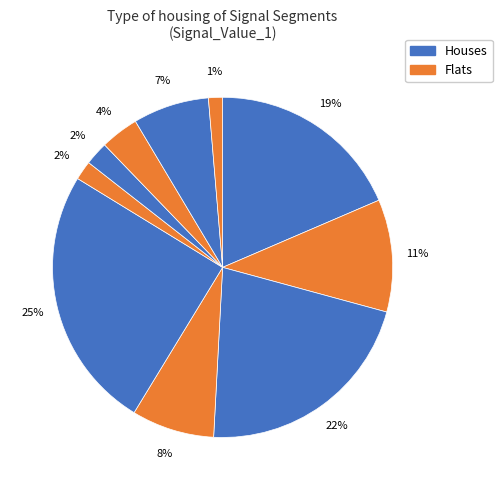

What is the largest slice in the pie chart?

signal segment 5